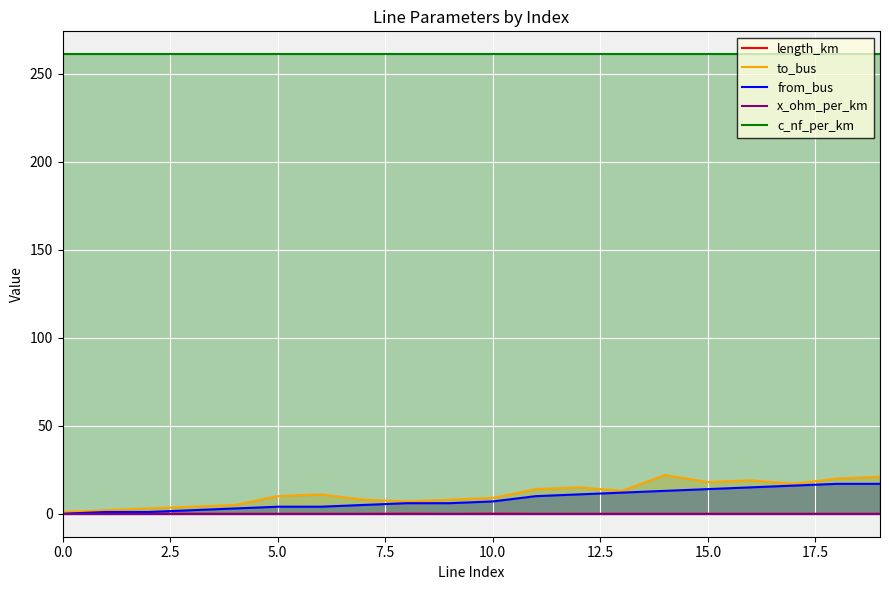

What is the difference between the highest and lowest values at 14?

261.0